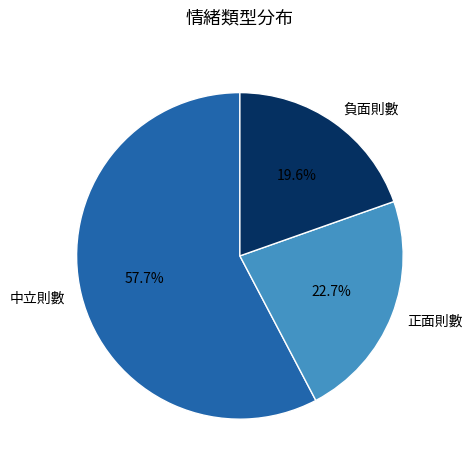

How many slices are in this pie chart?

3